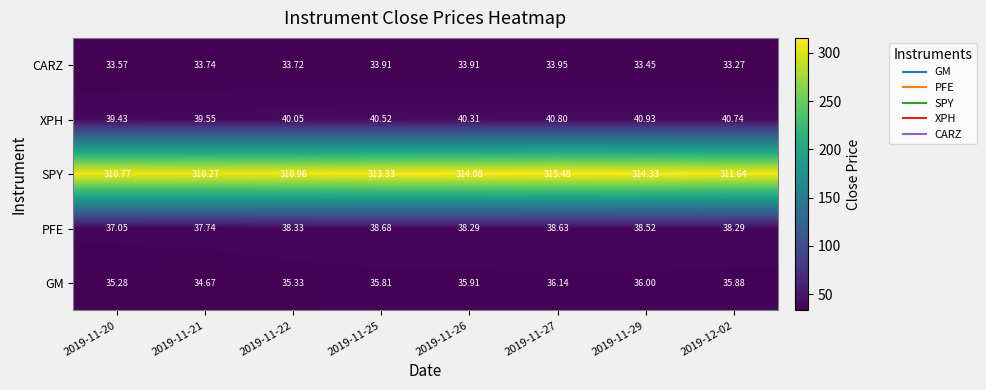

Rank the series at 2019-11-25 from lowest to highest value.

CARZ, GM, PFE, XPH, SPY